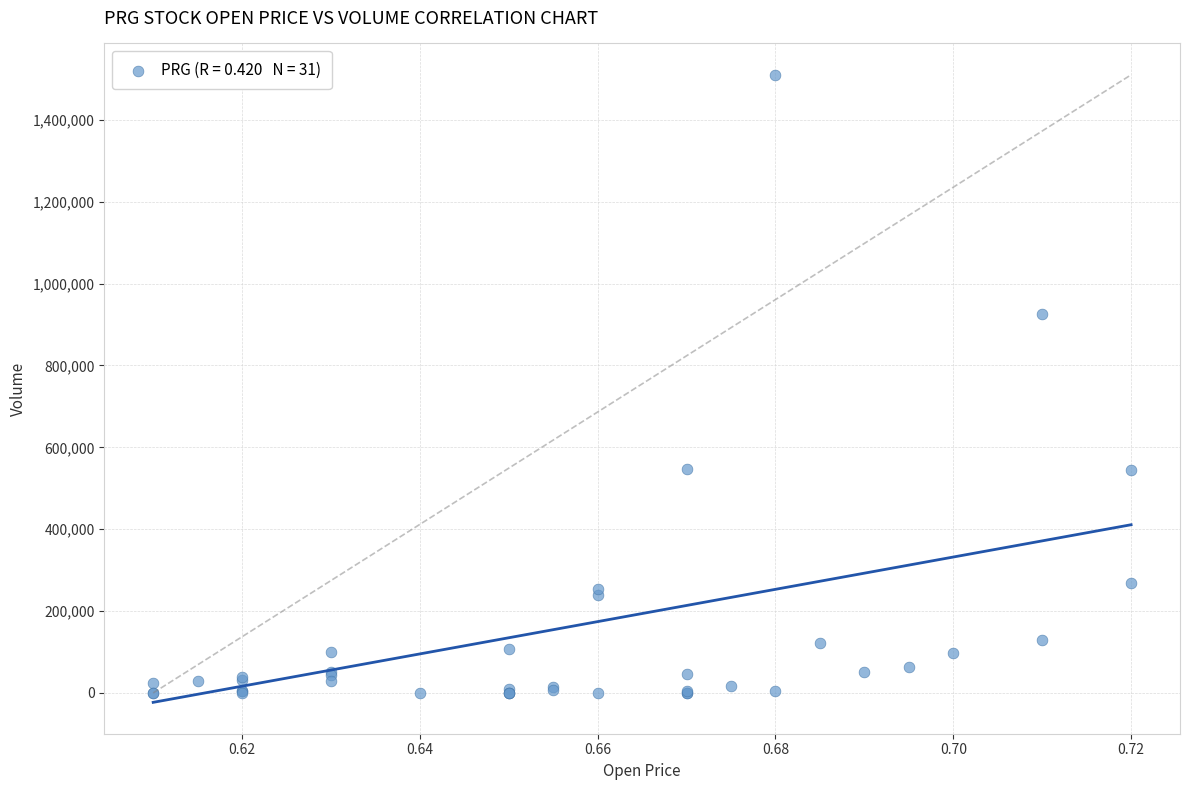

What Y value in the scatter plot is closest to 755050?

925700